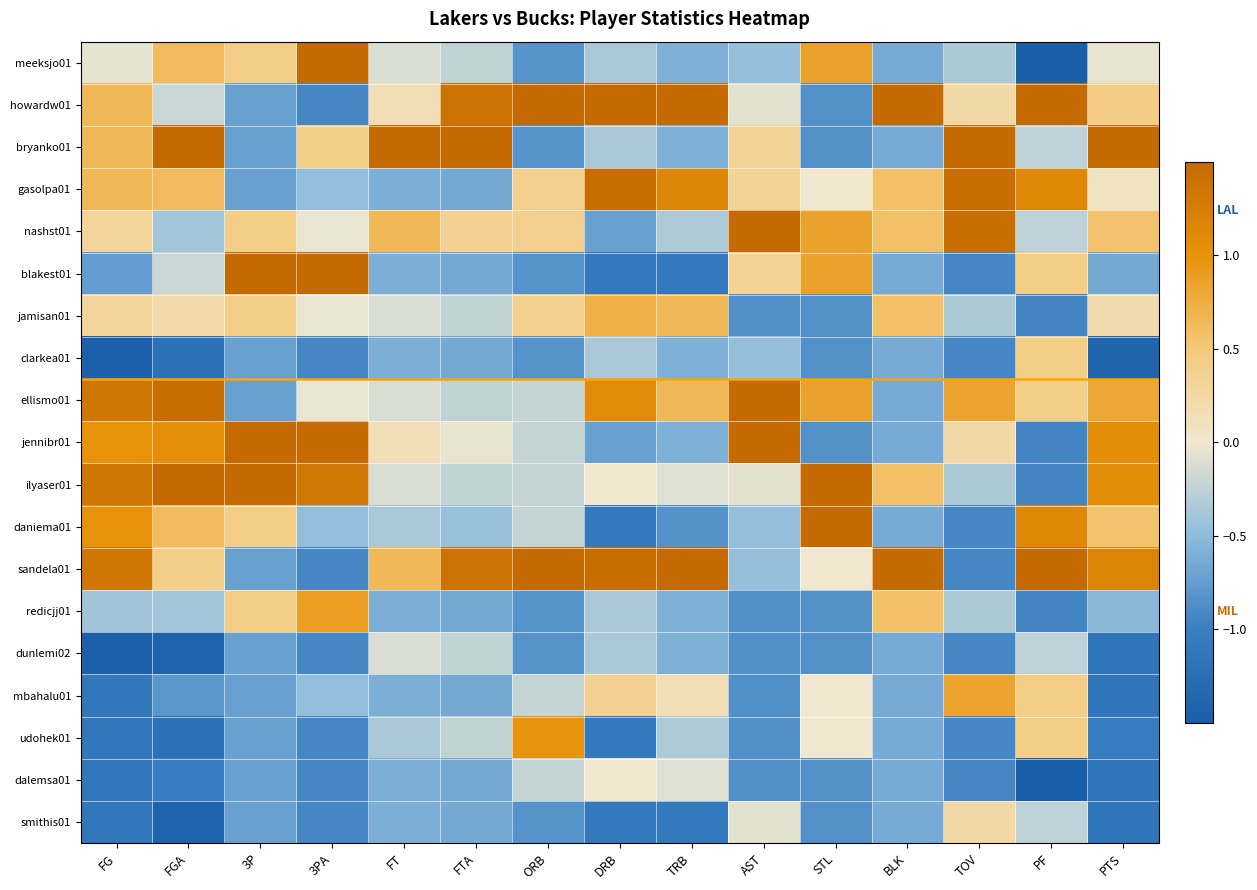

At which category is the sum across all series the highest?

PF